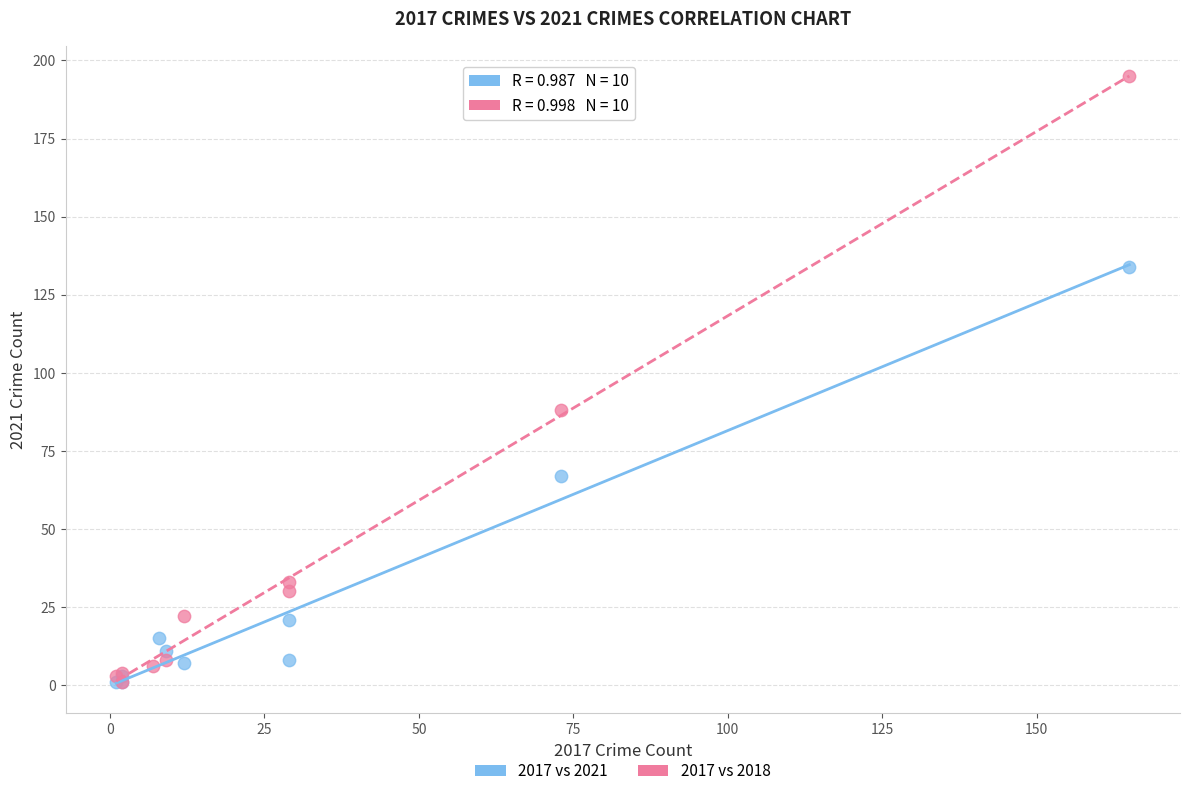

Which series contains the highest Y value?

2017 vs 2018